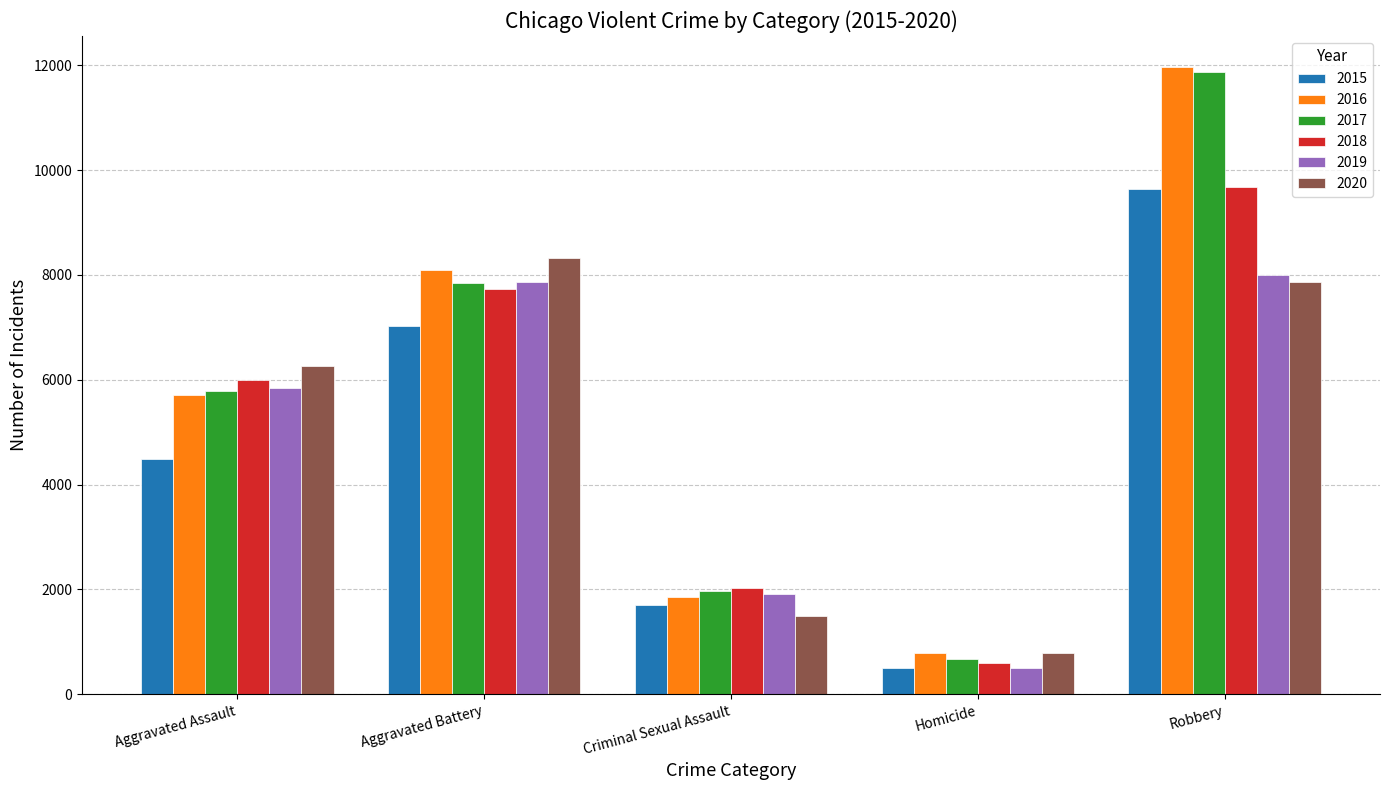

What is the average value of the 2016 series?

5678